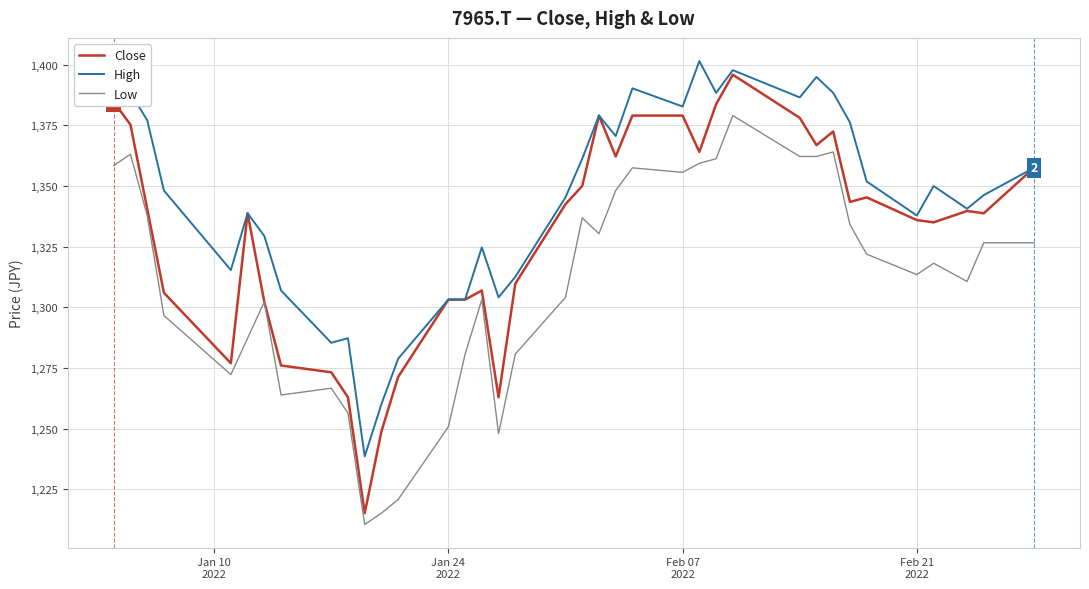

True or false: High and Low cross at least once.

False